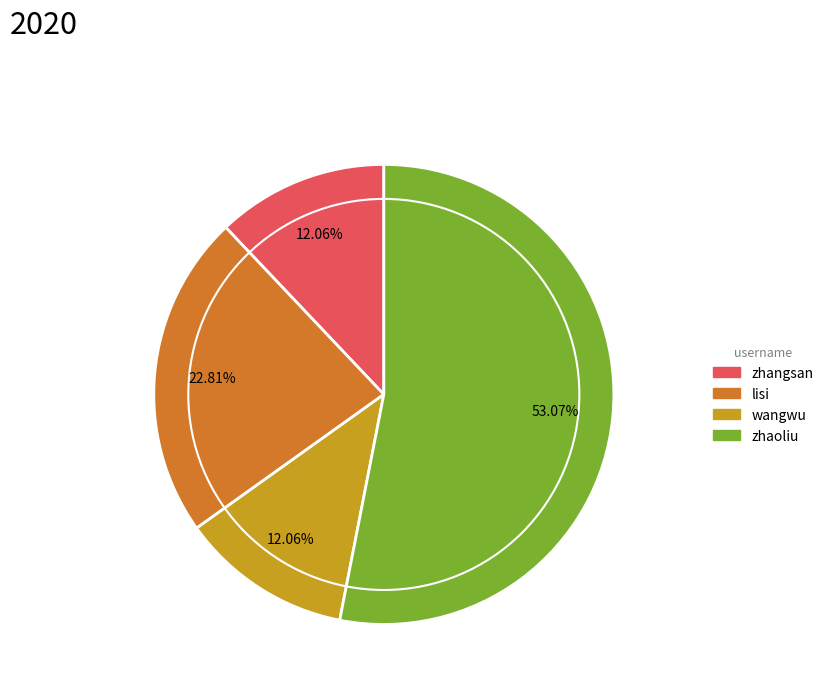

Which slice is the largest?

zhaoliu